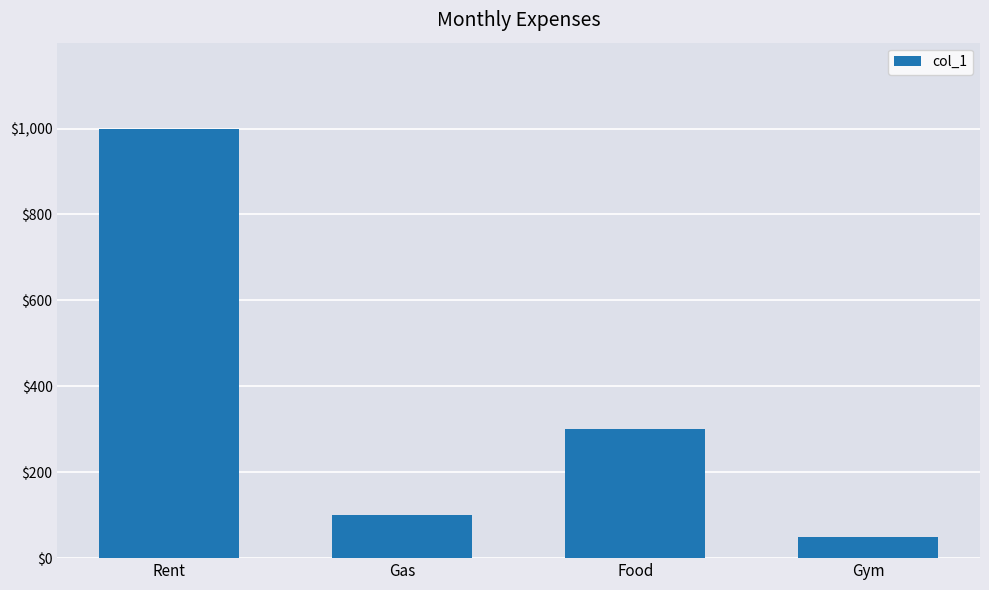

How many bars are there in total?

4